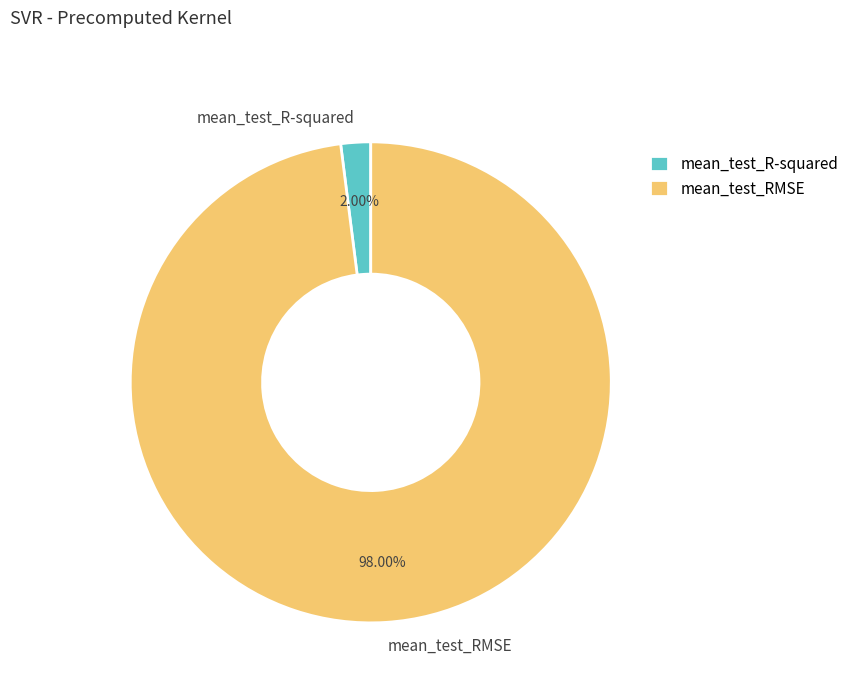

To the nearest percent, what is the difference between the mean_test_R-squared and mean_test_RMSE slice percentages?

96%